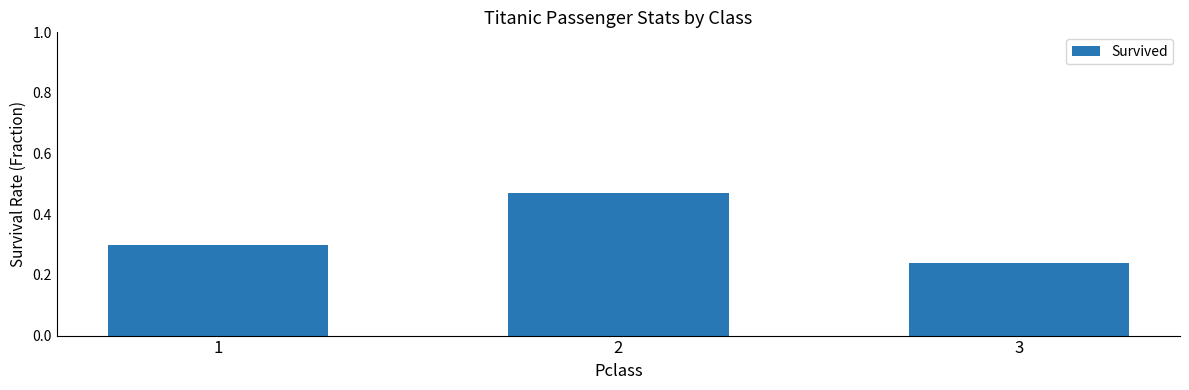

Which category has the highest value across all series?

2